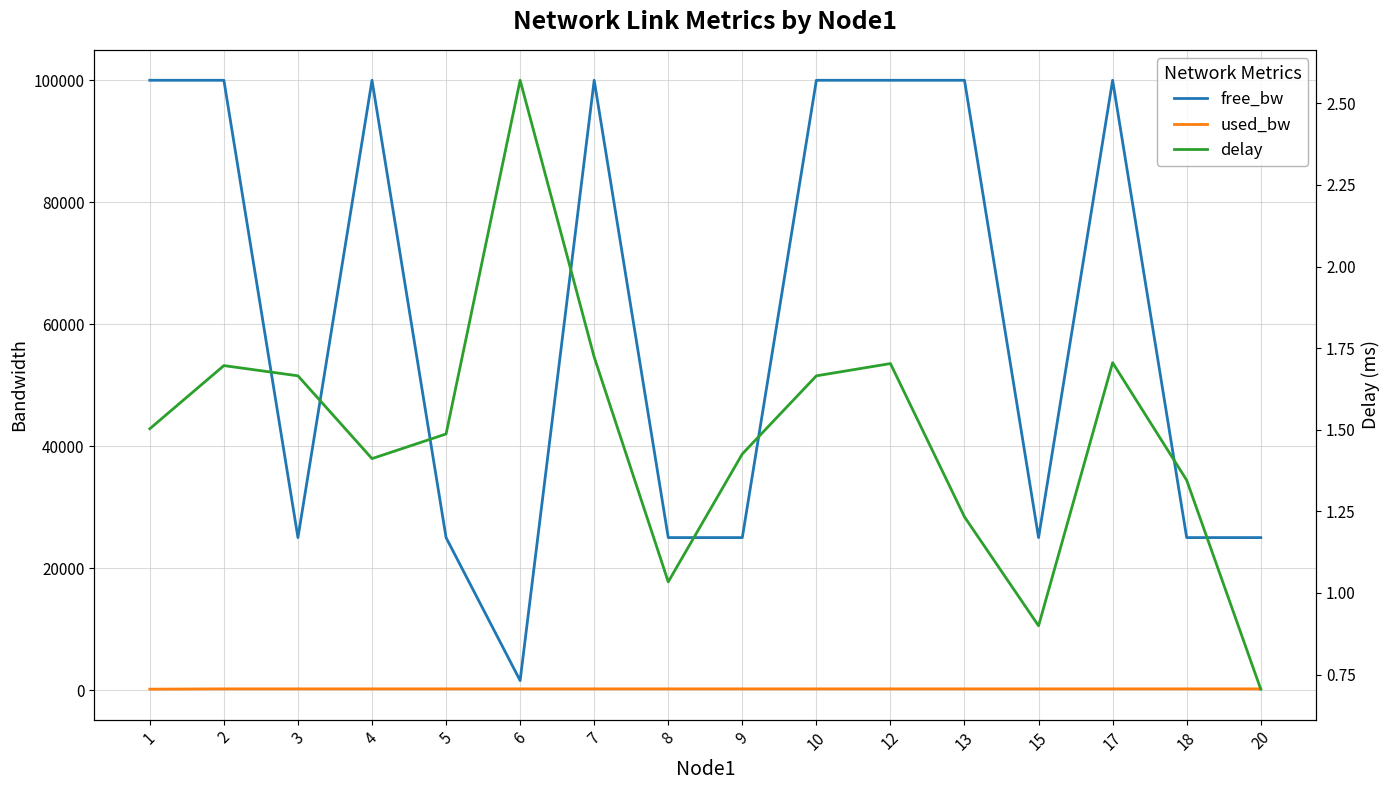

Count the number of categories in the chart.

16